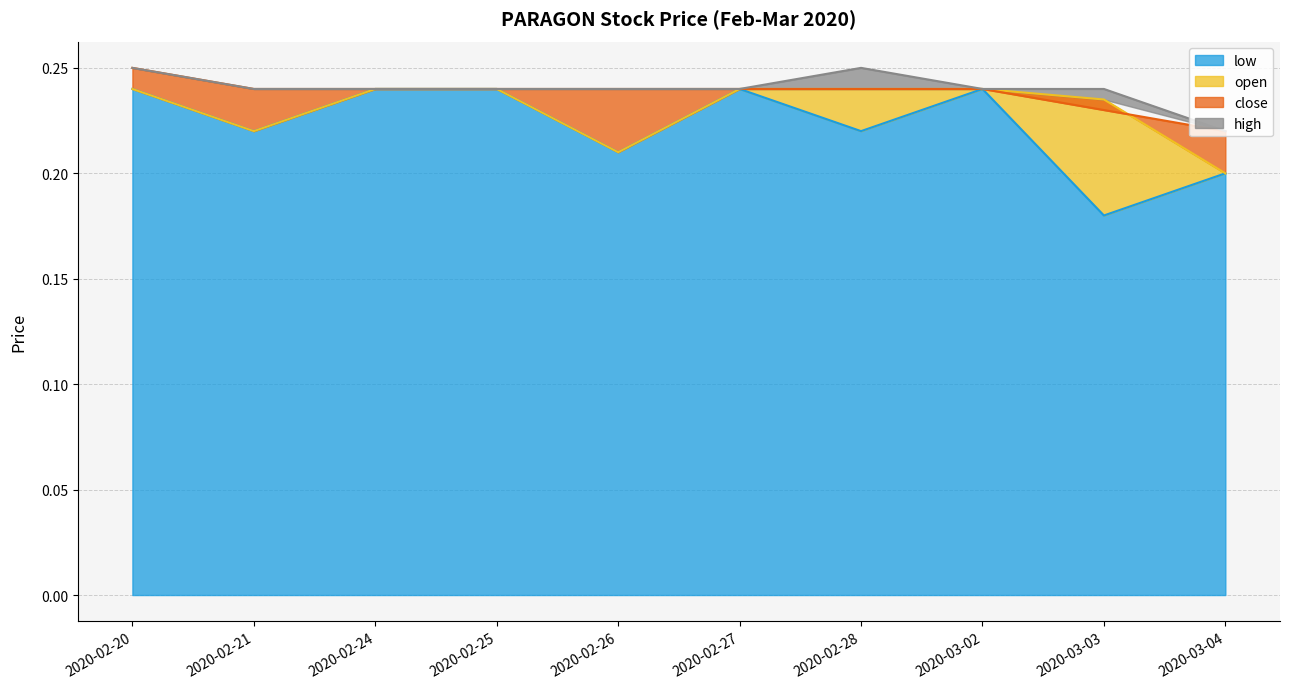

At which label does close reach its minimum?

2020-03-04